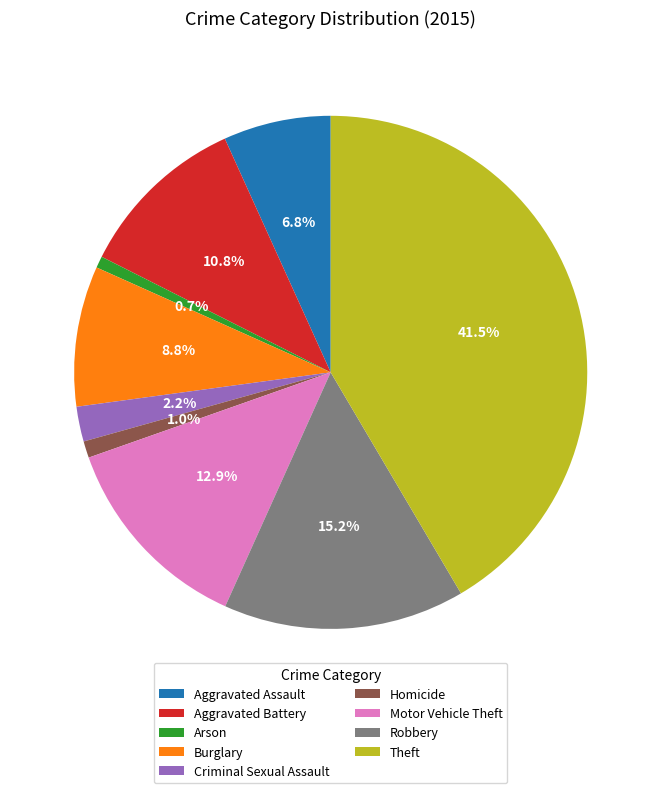

What percentage is the Aggravated Assault slice, to the nearest percent?

7%